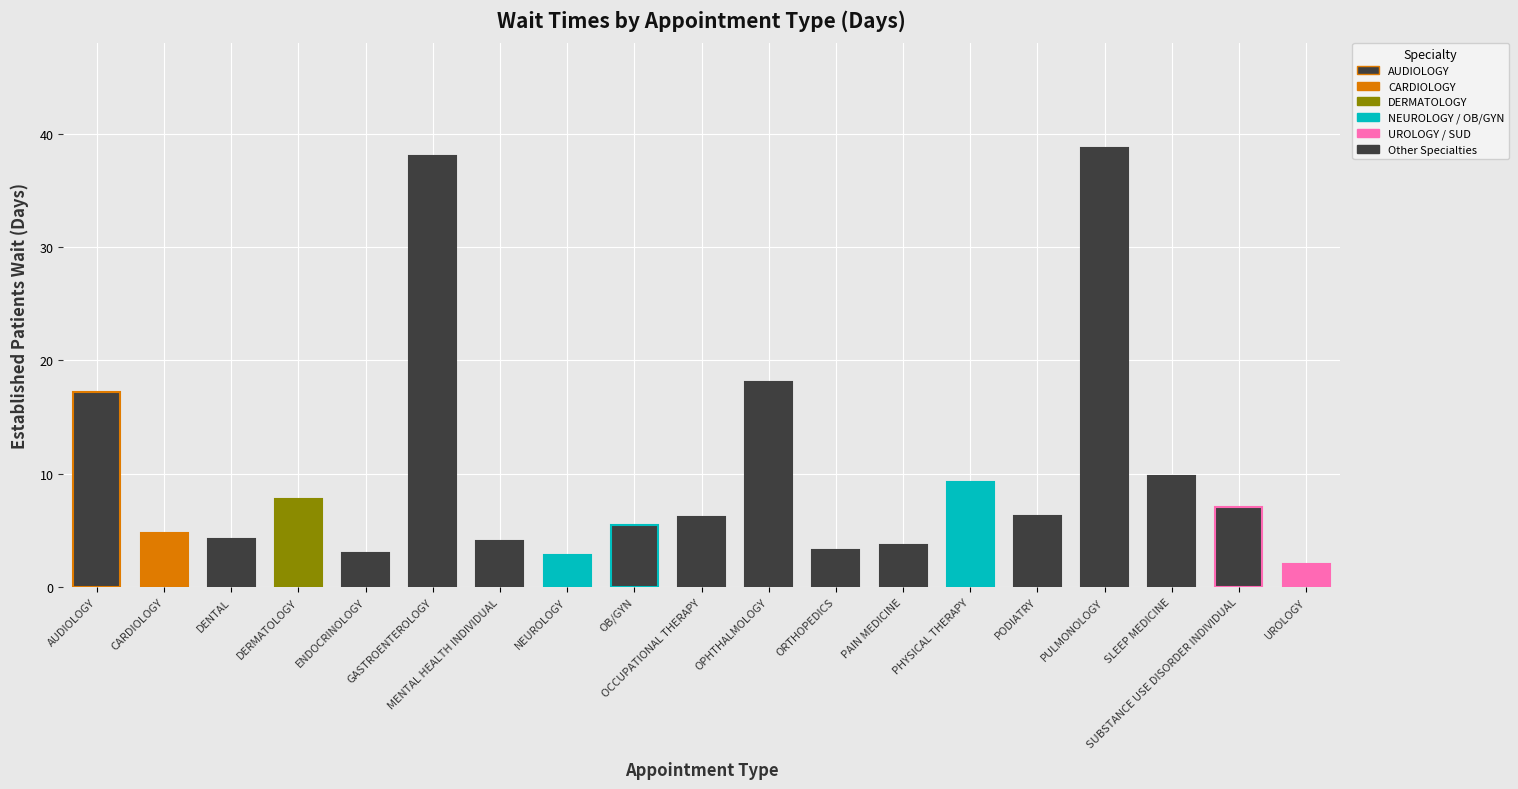

Approximately how many times larger is the value at UROLOGY compared to PODIATRY?

0.3